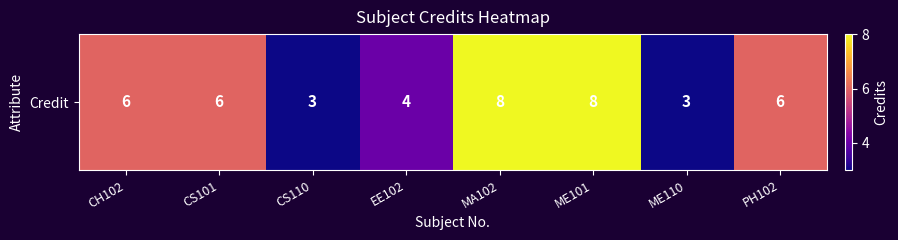

Reading right to left, extract all data points from this chart.

PH102=6	ME110=3	ME101=8	MA102=8	EE102=4	CS110=3	CS101=6	CH102=6